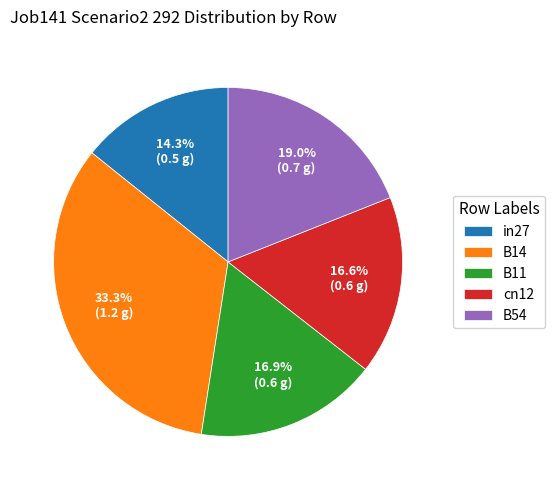

Between cn12 and in27, which is larger?

cn12